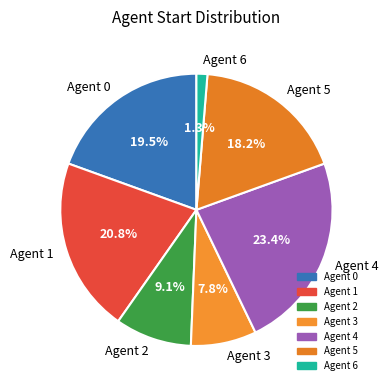

Is the sum of Agent 5 and Agent 6 greater than half?

No